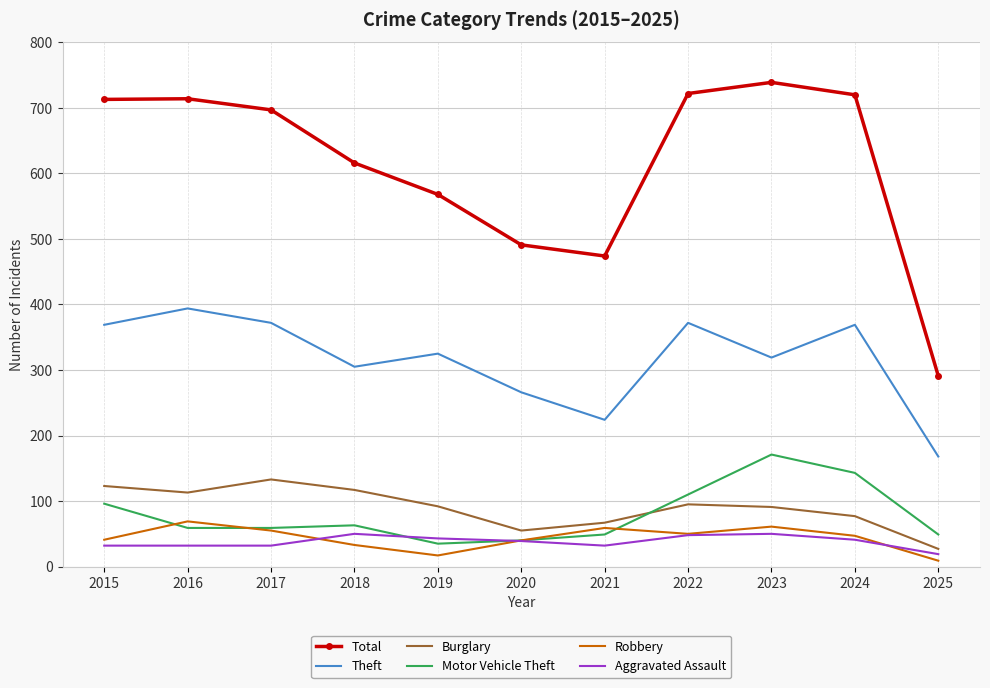

What are all the series names shown in the legend?

Total, Theft, Burglary, Motor Vehicle Theft, Robbery, Aggravated Assault